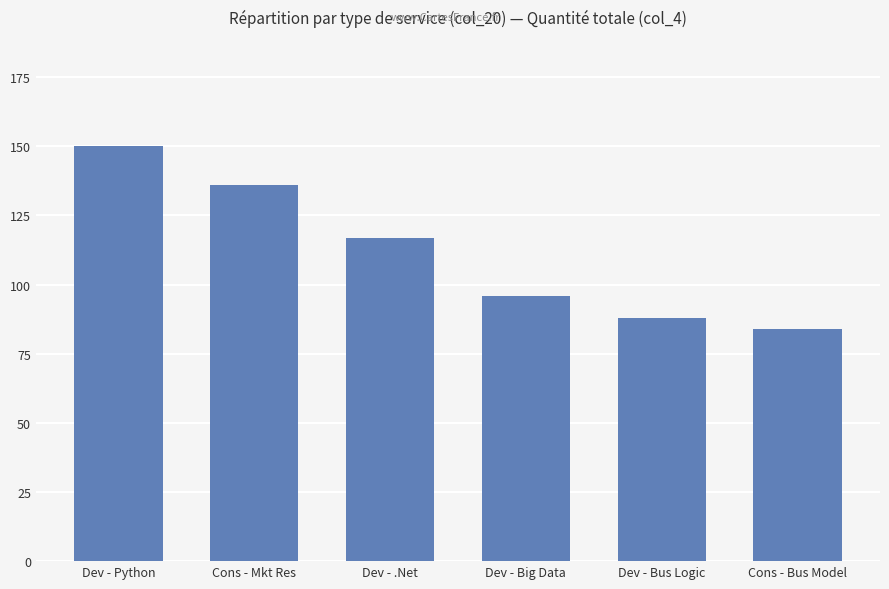

What is the greatest value displayed?

150